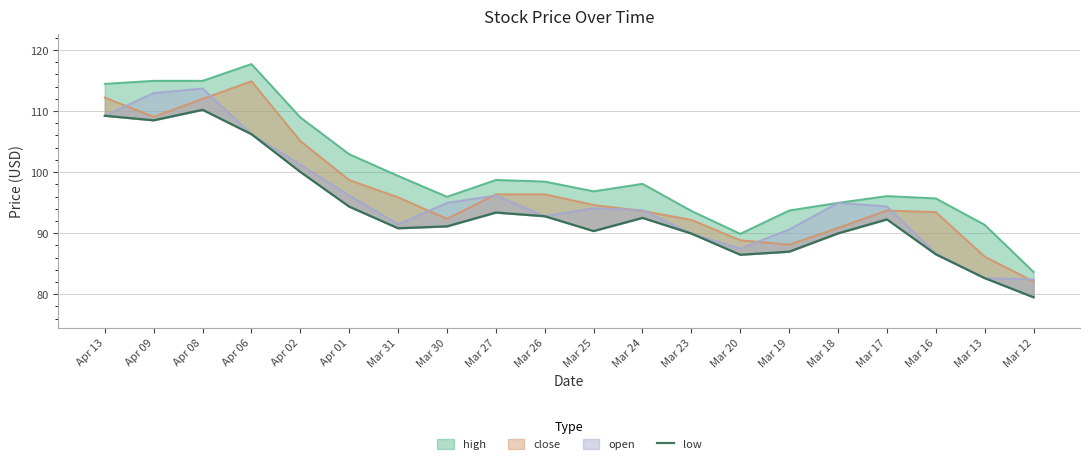

Approximately how many times larger is the value at Mar 20 compared to Mar 13?

1.0